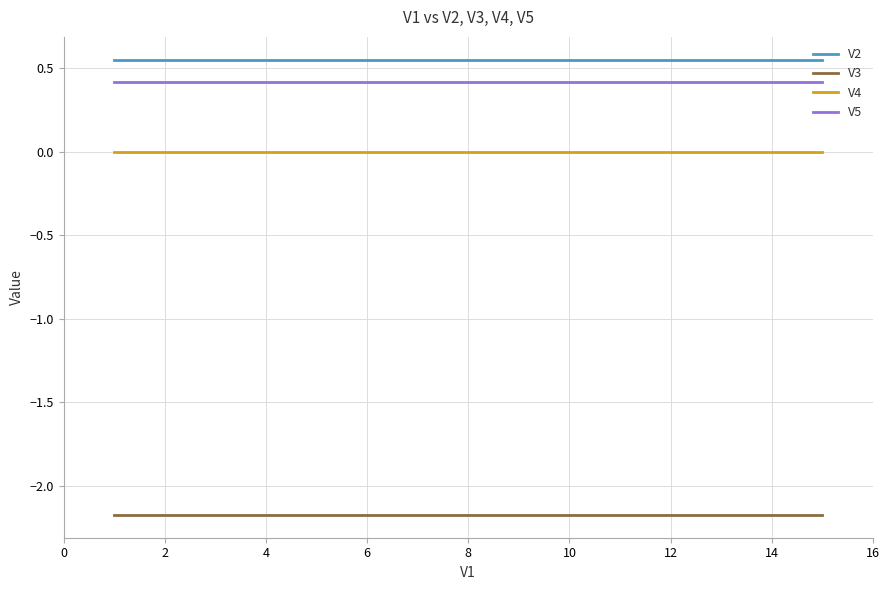

True or false: V3 and V5 intersect in this chart.

False